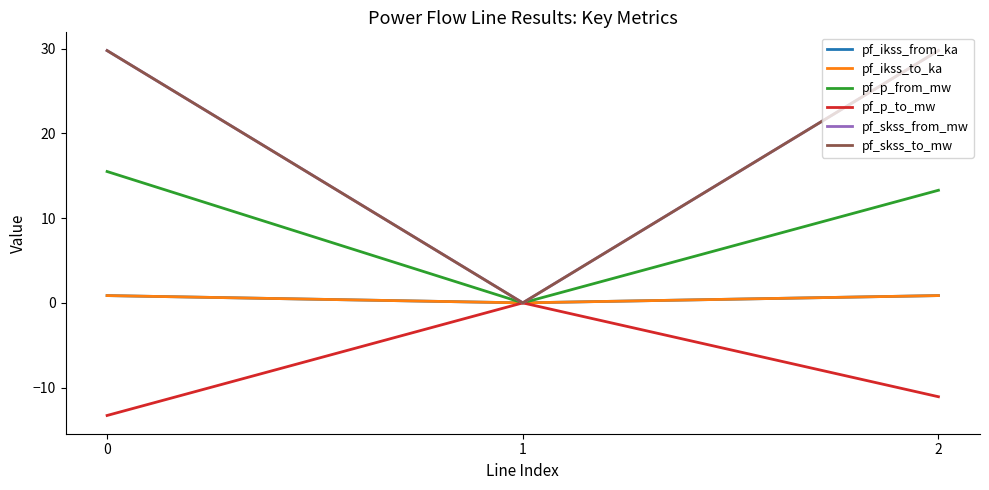

At 1, list the series in order from largest to smallest.

pf_ikss_from_ka, pf_ikss_to_ka, pf_p_from_mw, pf_p_to_mw, pf_skss_from_mw, pf_skss_to_mw